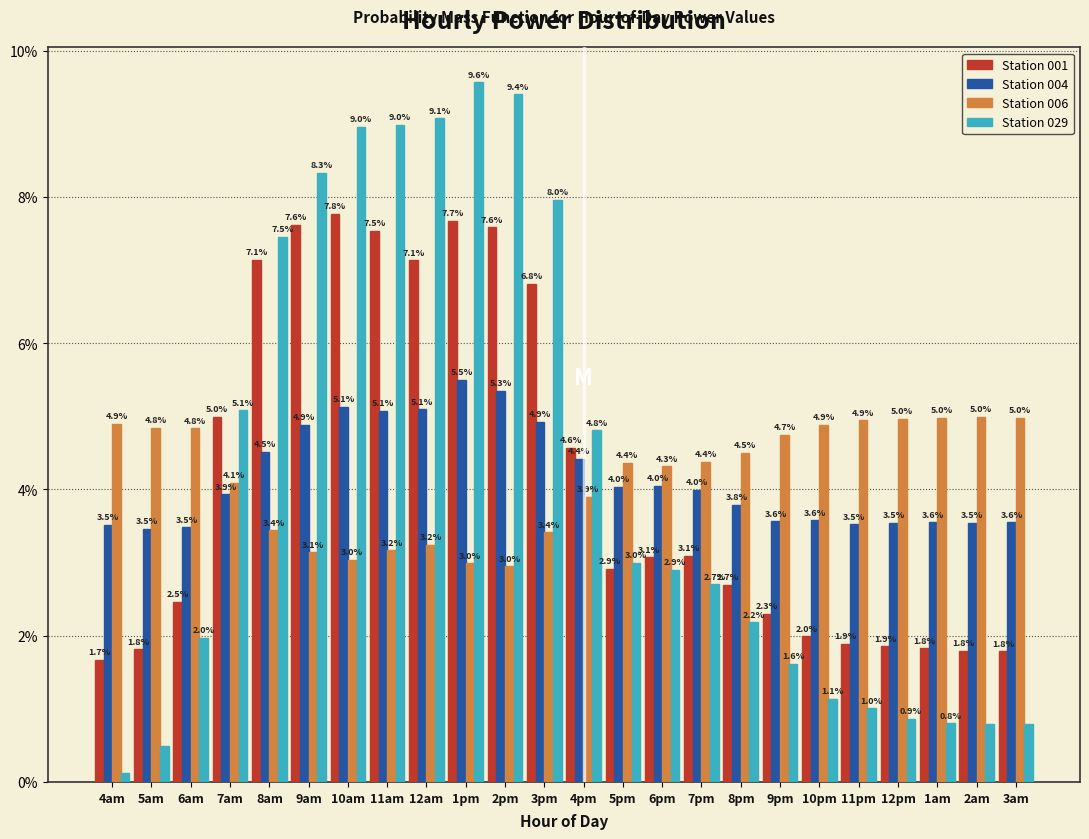

What is the difference between the highest and lowest values at 11pm?

3.9